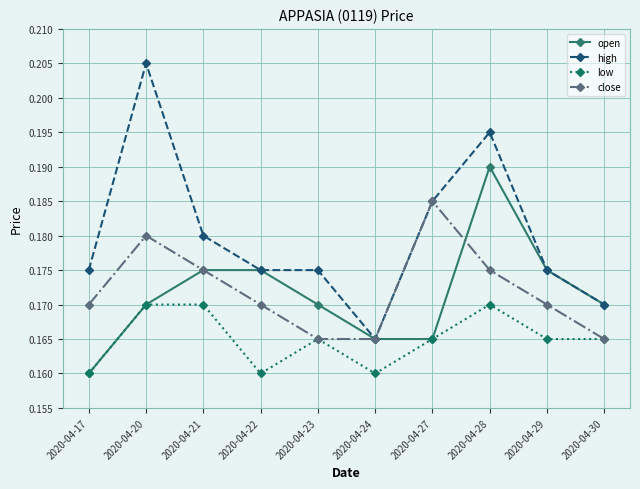

What is the total value across all series at 2020-04-24?

0.7